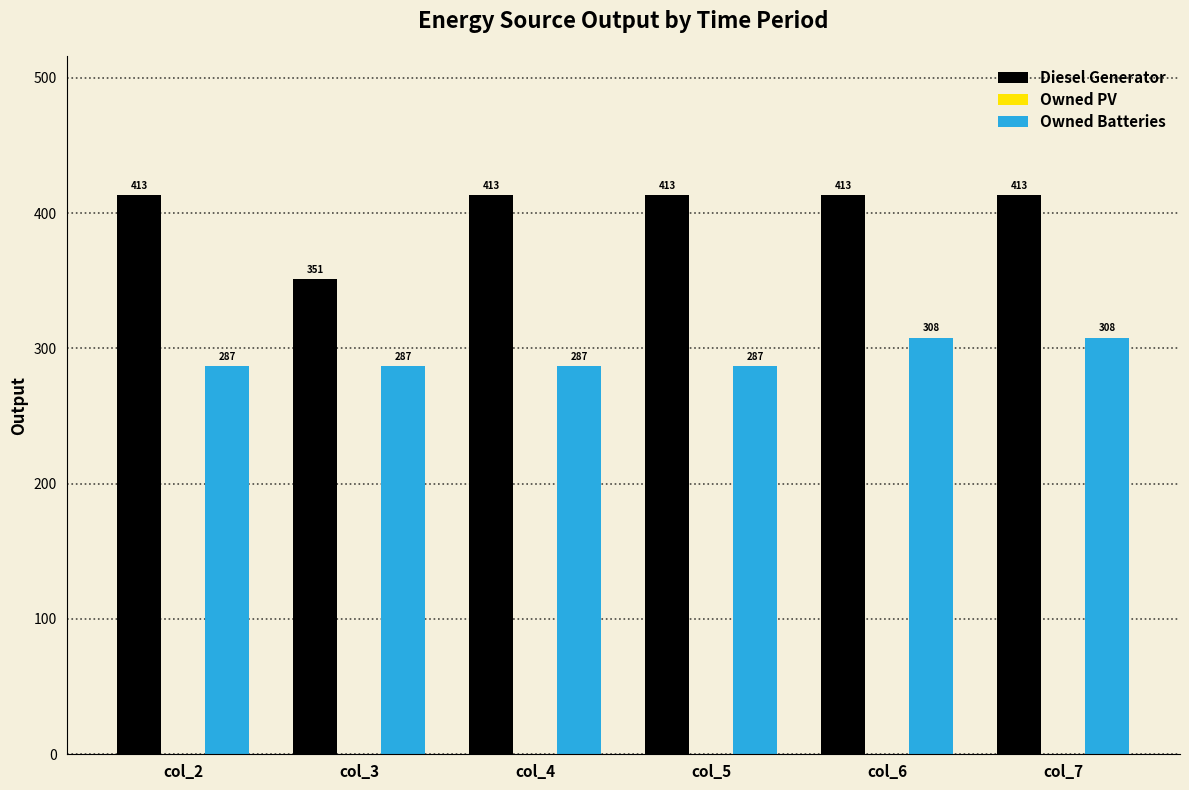

List the series in order of their peak value, highest first.

Diesel Generator, Owned Batteries